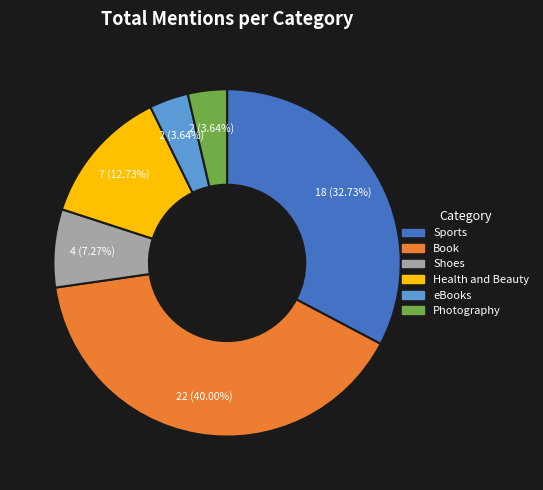

Which slice is the largest?

Book